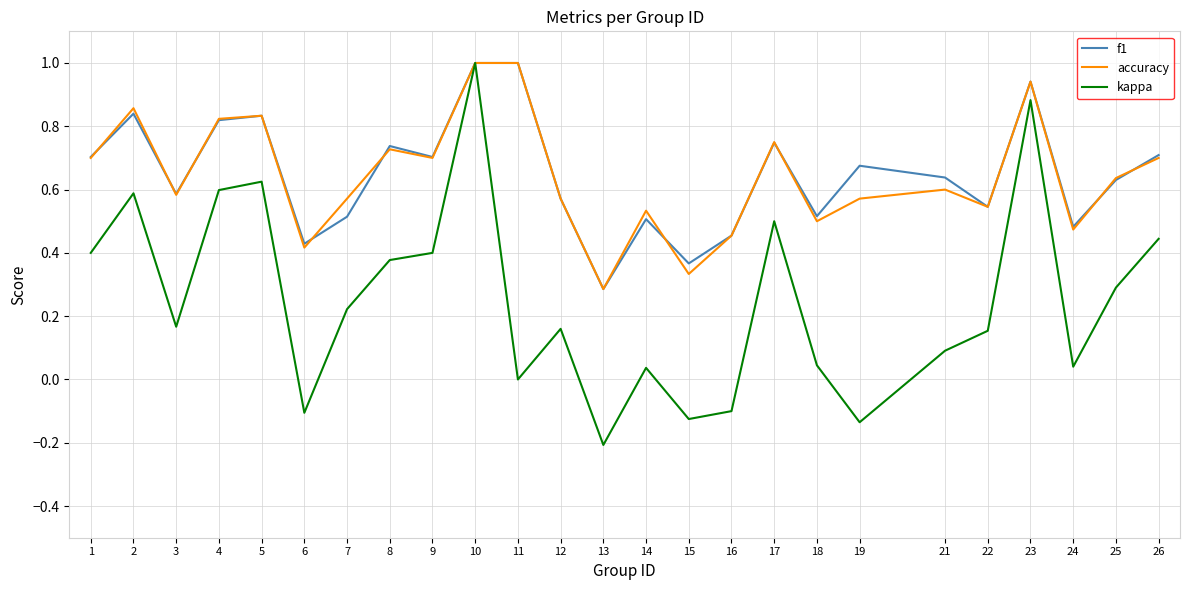

What is the highest value of the f1 series?

1.0